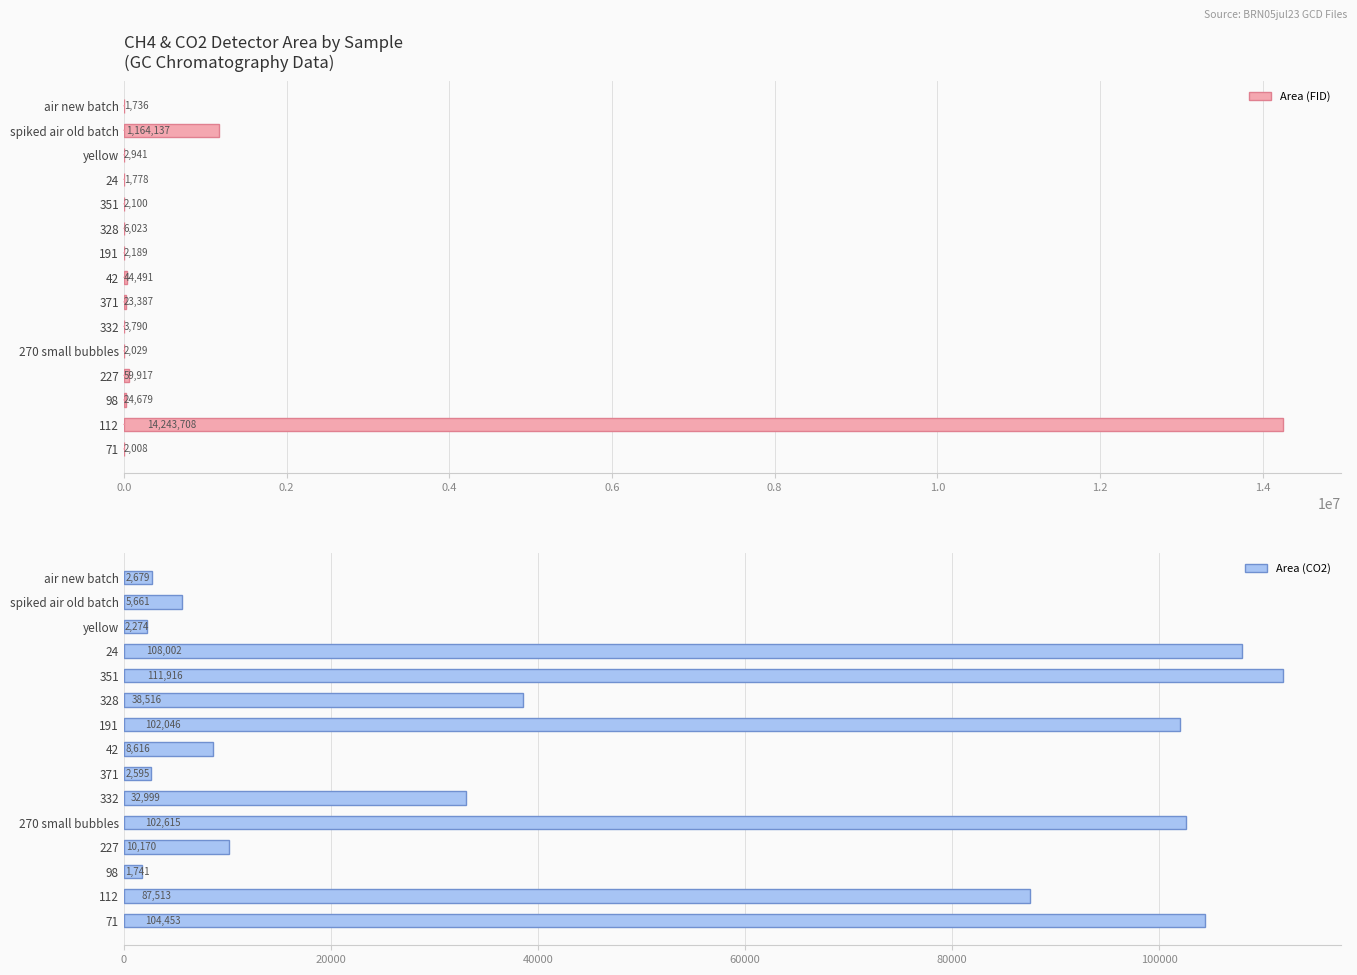

At which label is Area (FID) closest to 7122722?

spiked air old batch